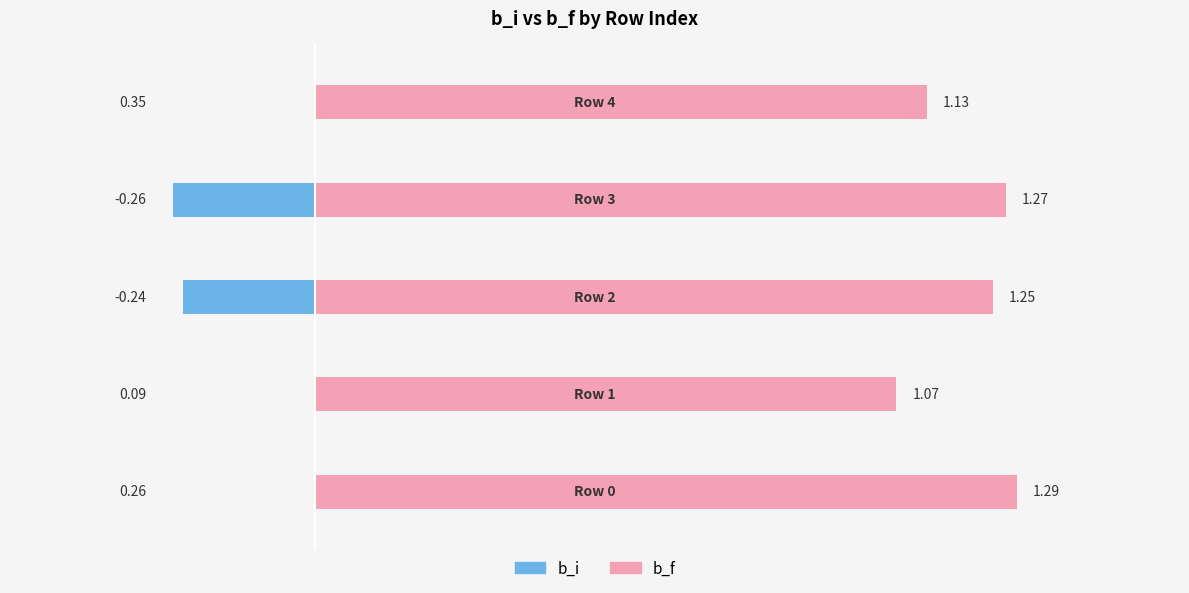

List the series in order of their peak value, lowest first.

b_i, b_f